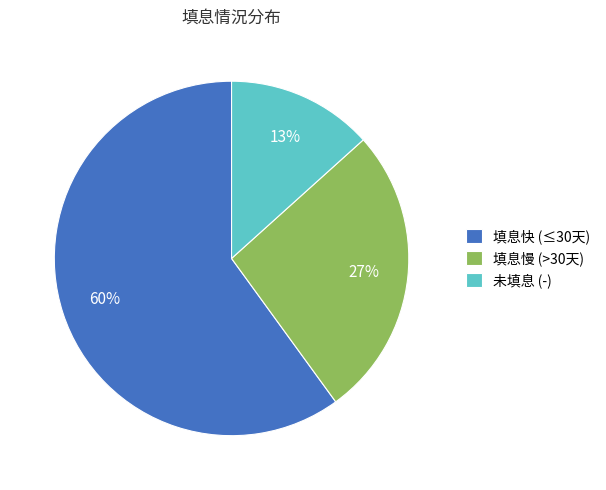

Which category has the smallest portion of the pie?

未填息 (-)